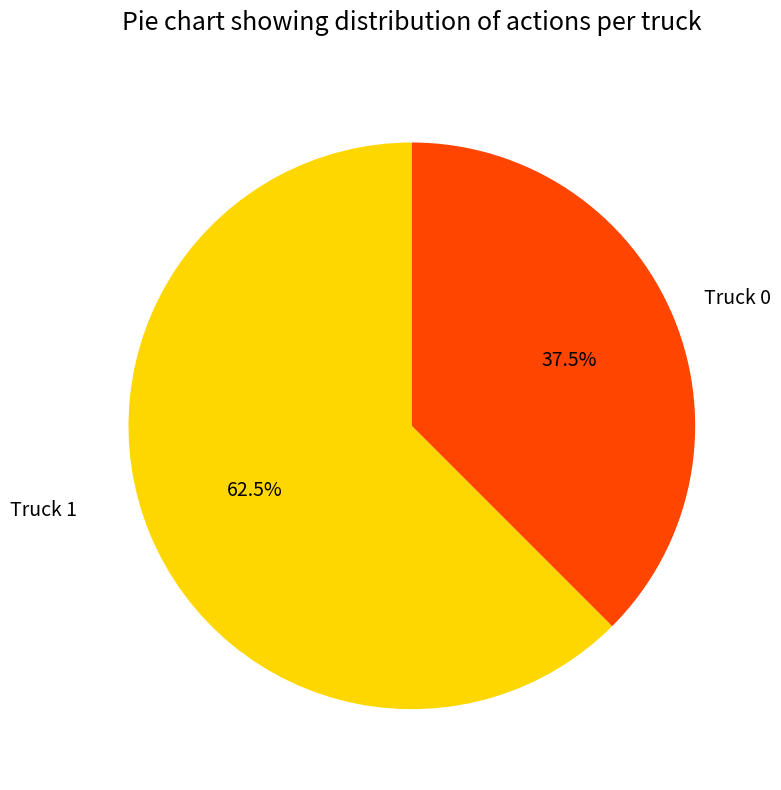

Is there any slice that represents more than half of the pie?

Yes